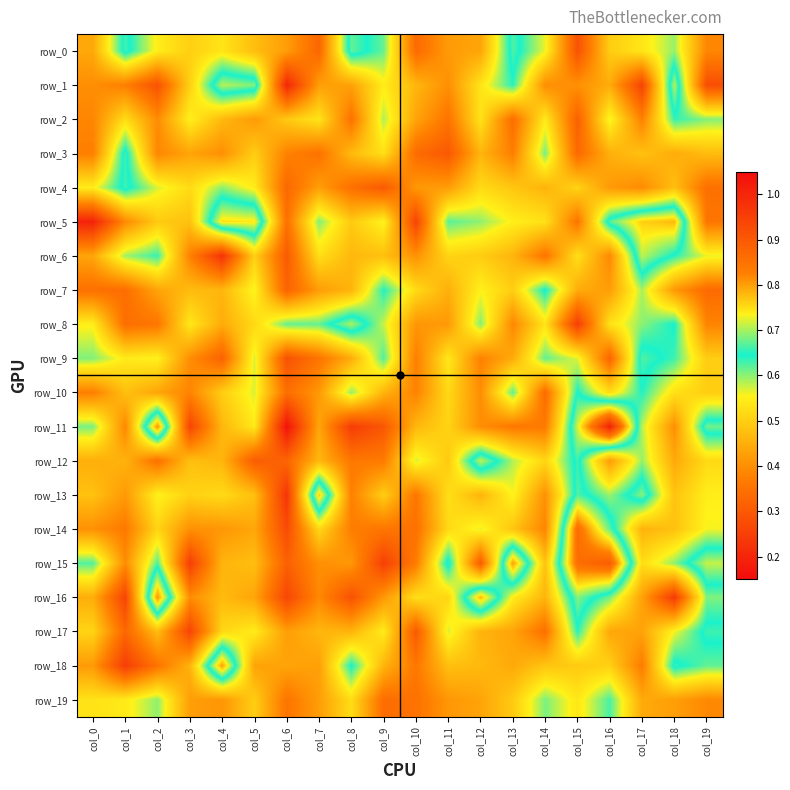

True or false: row_7 has a value of 0.4 at col_15.

True